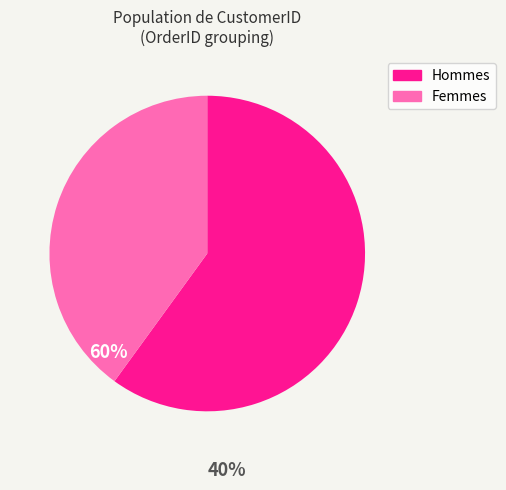

Does Femmes represent more than half of the total?

No